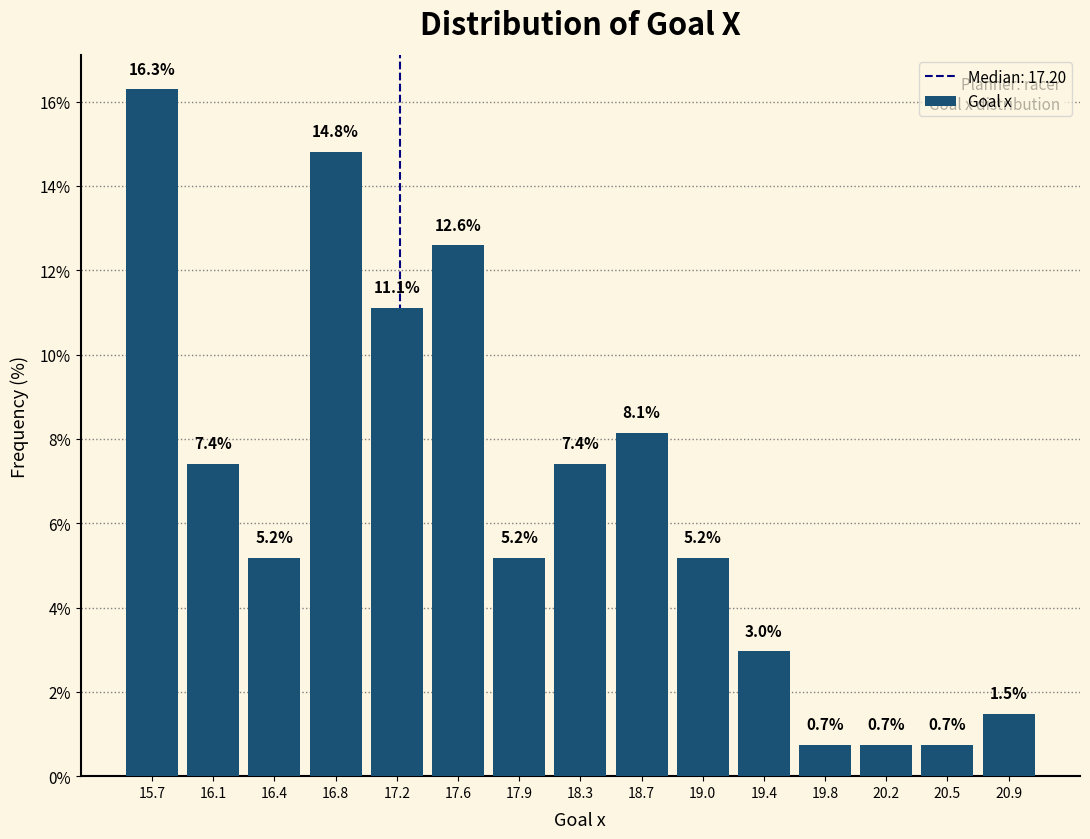

Which range on the x-axis has the tallest bar?

15.50 to 15.85